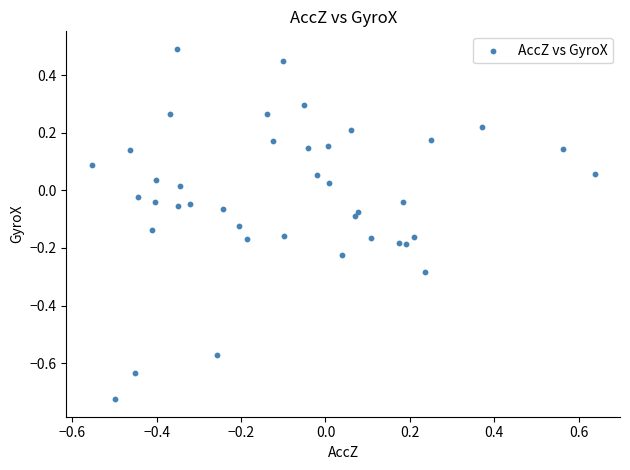

What is the range of Y values (max minus min)?

1.2